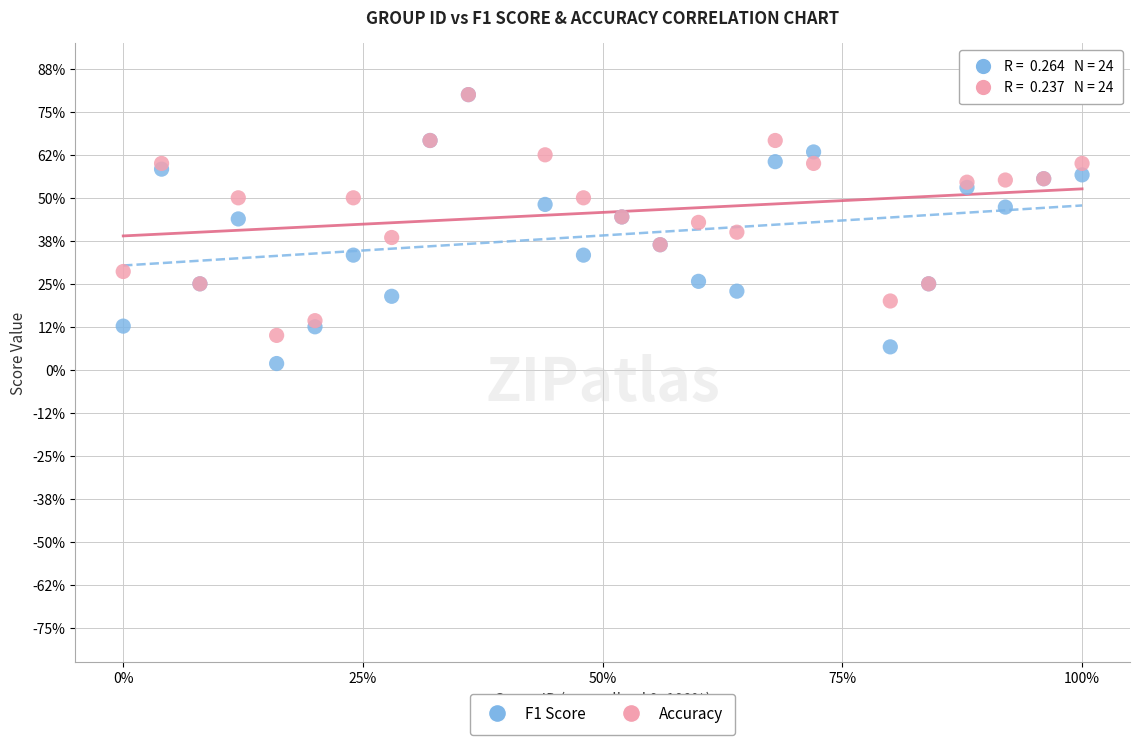

Which series contains the lowest Y value?

F1 Score